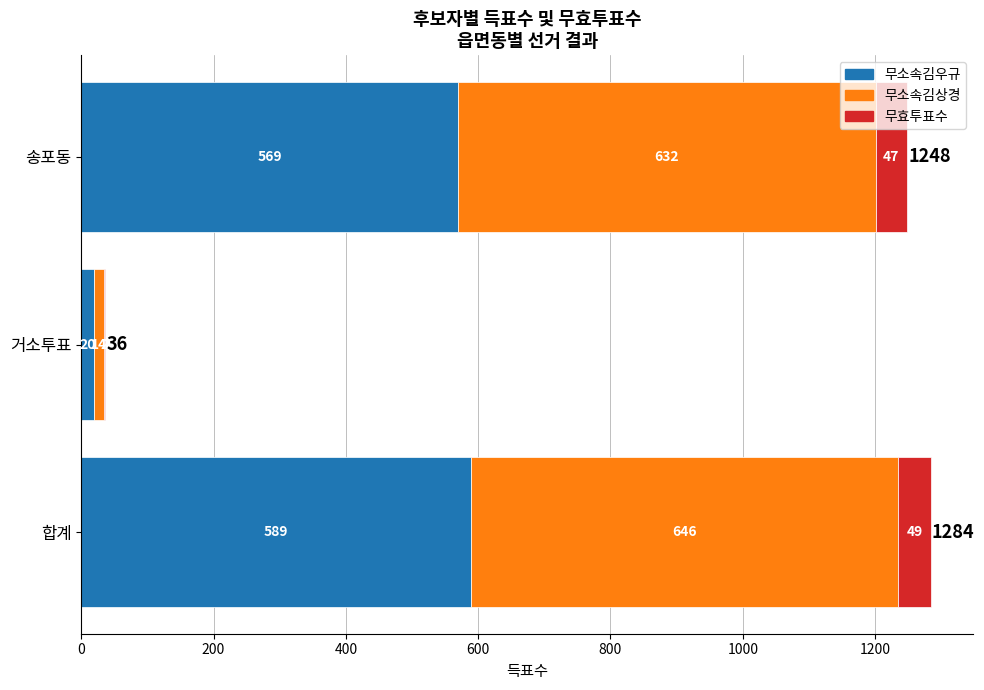

At which category is the sum across all series the highest?

합계